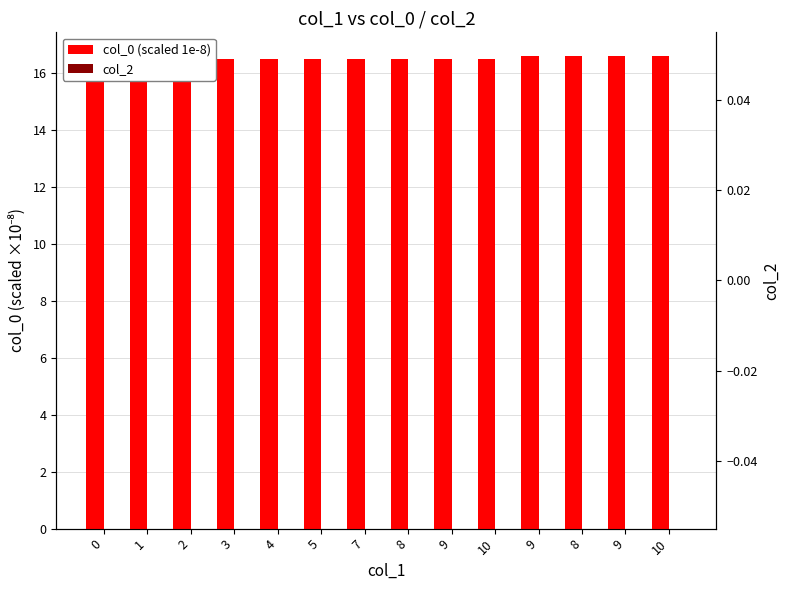

What is the label of the 12th bar from the right?

2